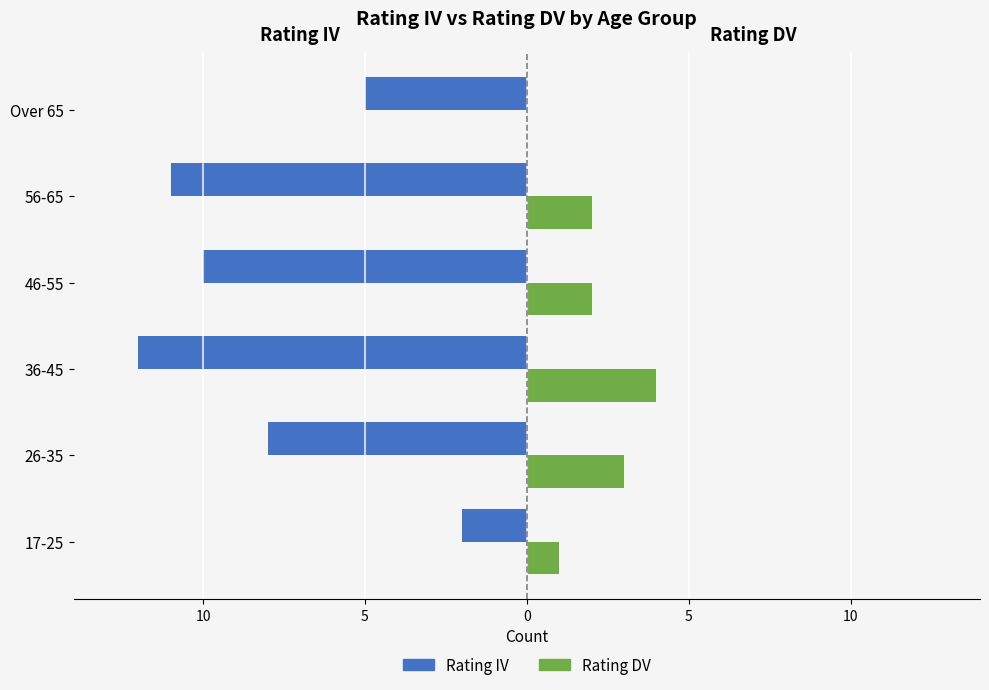

What are all the series names shown in the legend?

Rating IV, Rating DV